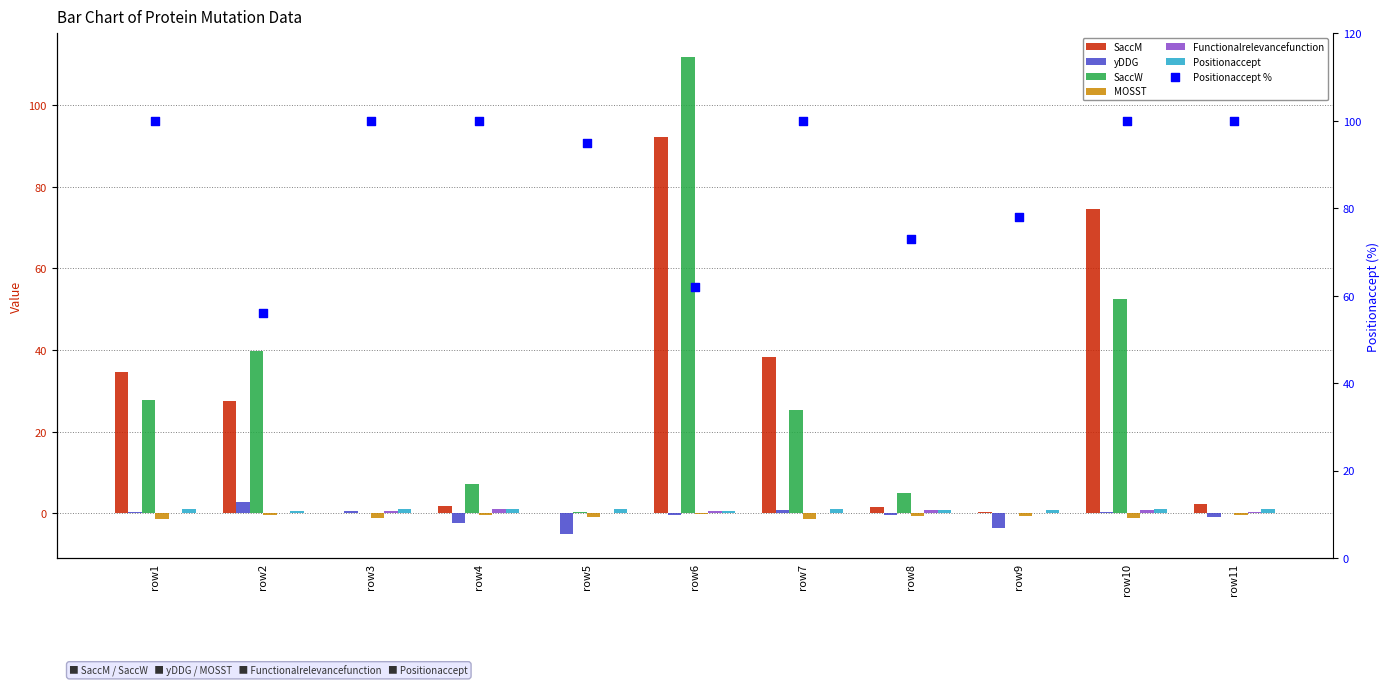

Which series reaches the minimum Y coordinate?

yDDG